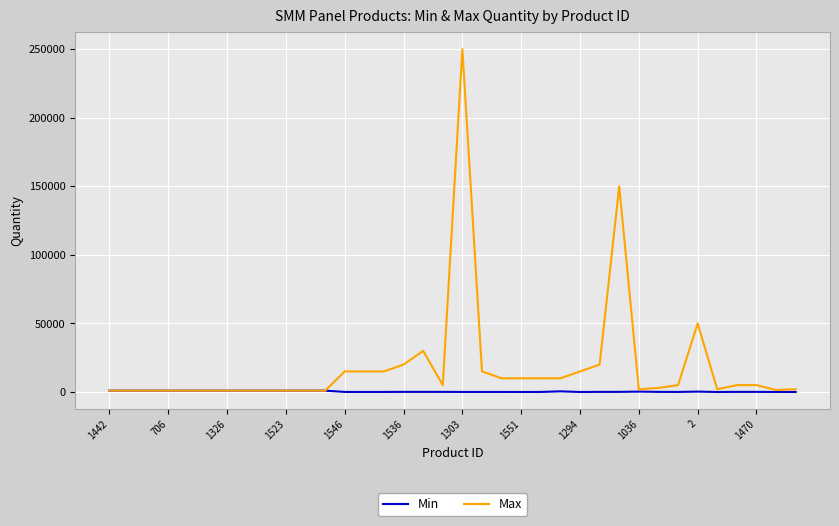

Rank the series by their average value, from highest to lowest.

Max, Min